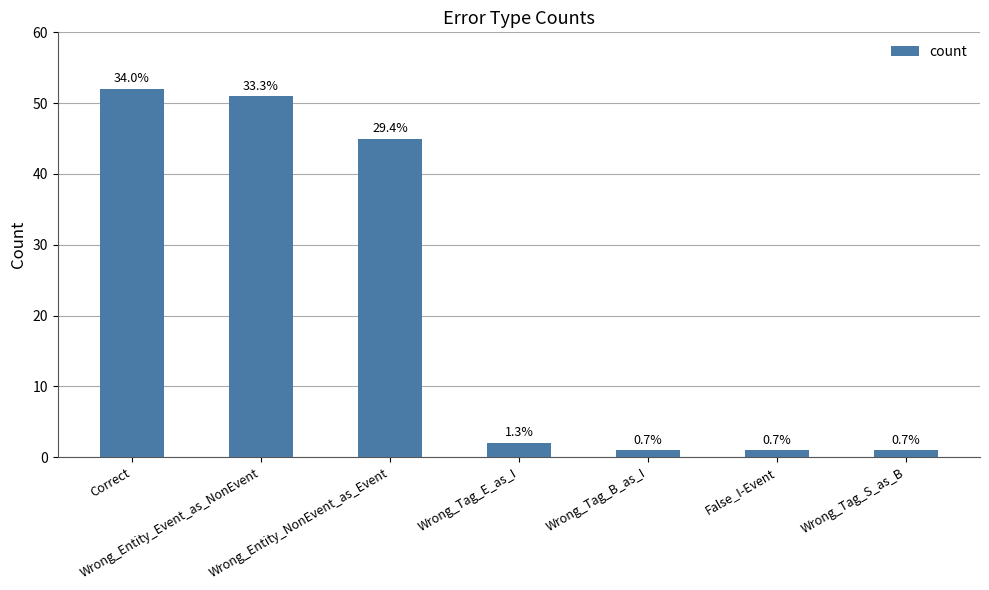

Does the chart contain any negative values?

No